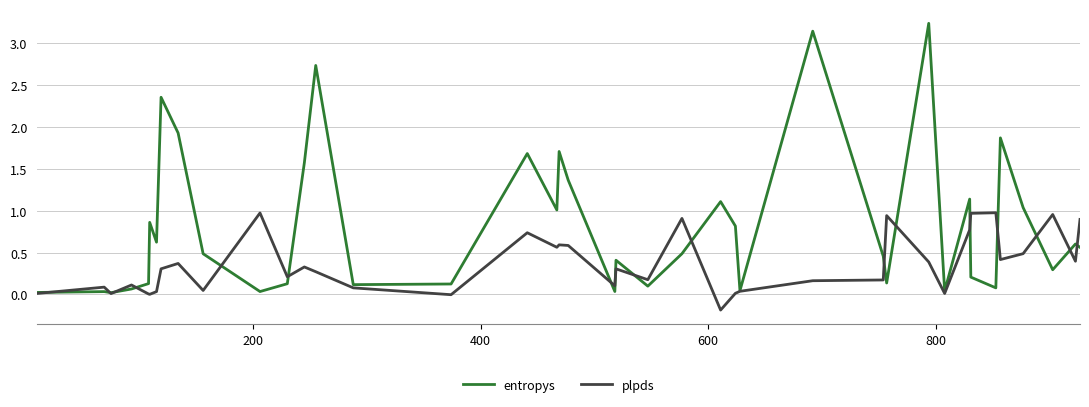

List the series in order of their peak value, lowest first.

plpds, entropys